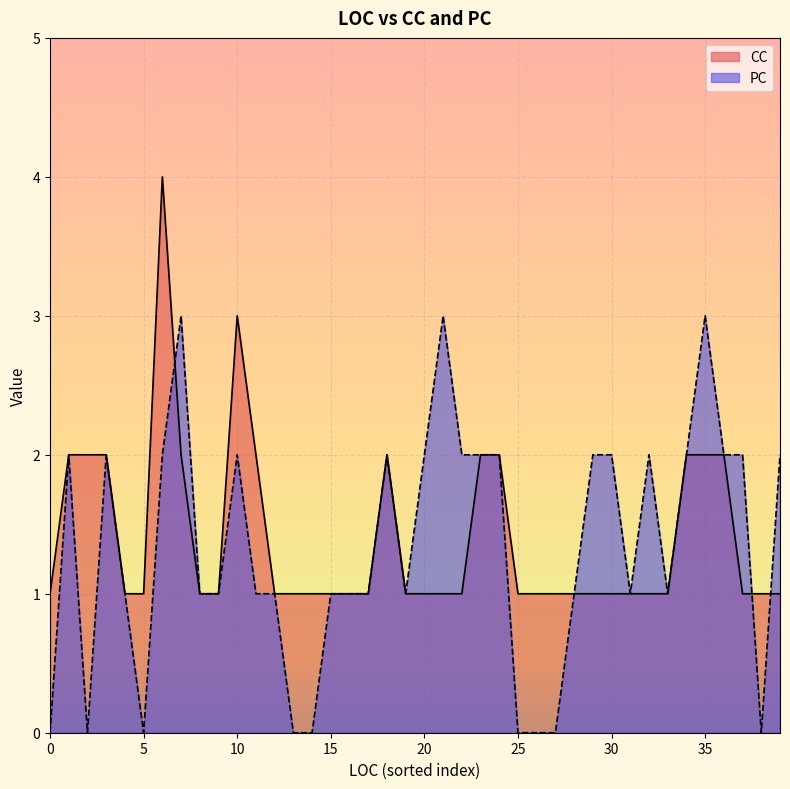

Is the value of PC at 3 greater than the value of CC at 3?

No